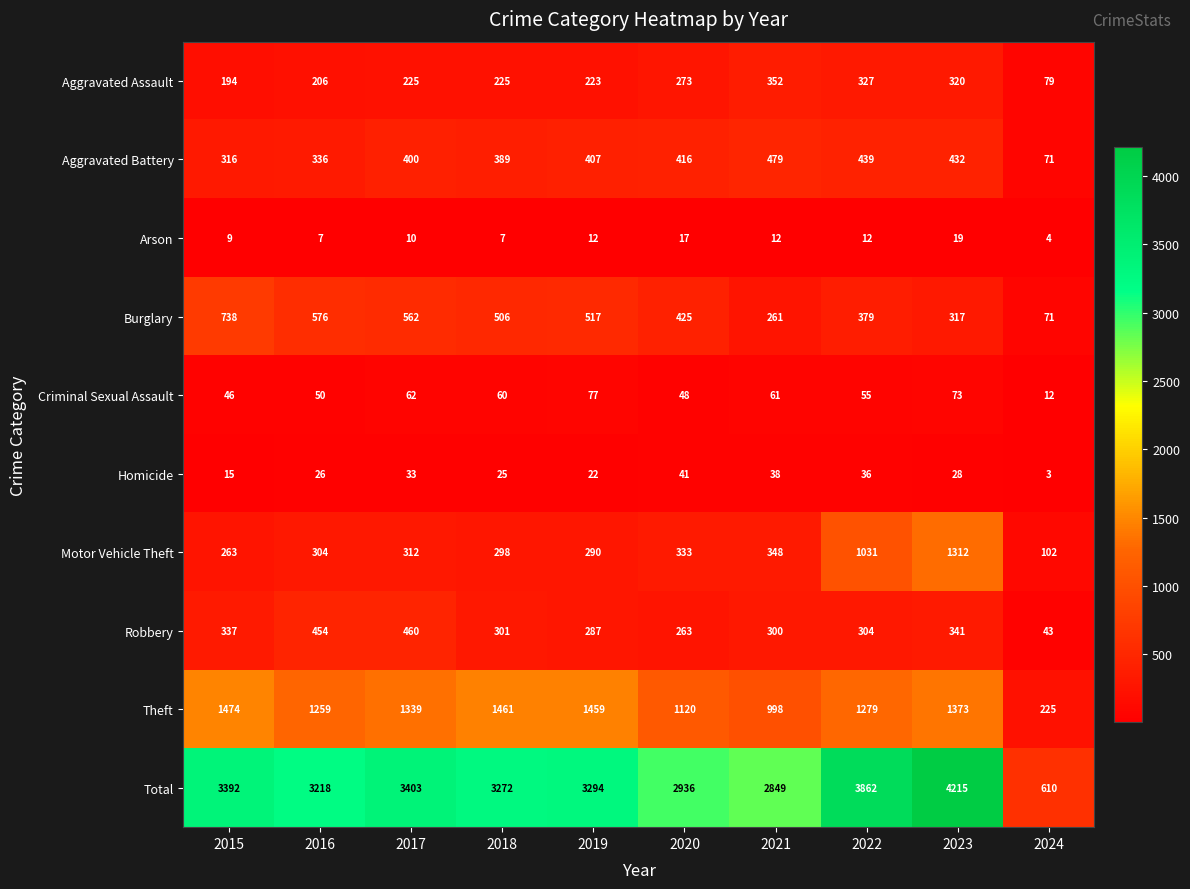

Rank the series by their maximum value, from highest to lowest.

Total, Theft, Motor Vehicle Theft, Burglary, Aggravated Battery, Robbery, Aggravated Assault, Criminal Sexual Assault, Homicide, Arson